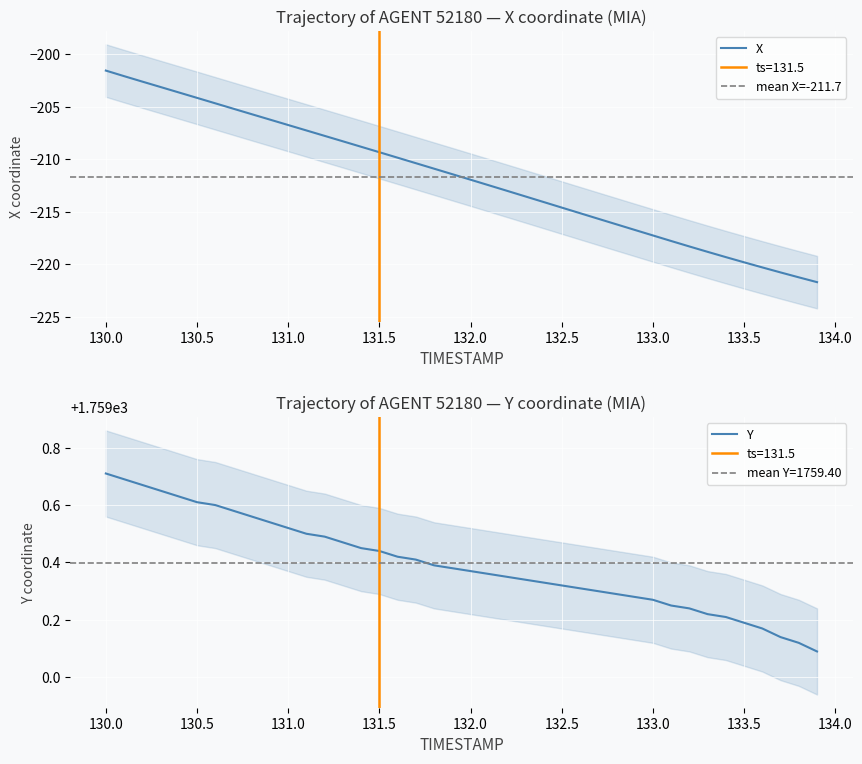

Is the value of Y at 18 greater than the value of X at 133.5?

Yes